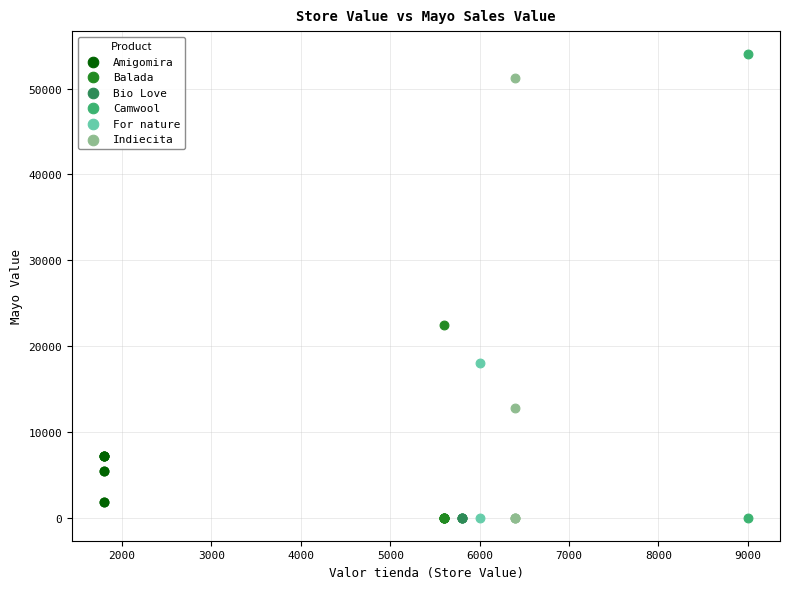

What are all the series names shown in the legend?

Amigomira, Balada, Bio Love, Camwool, For nature, Indiecita